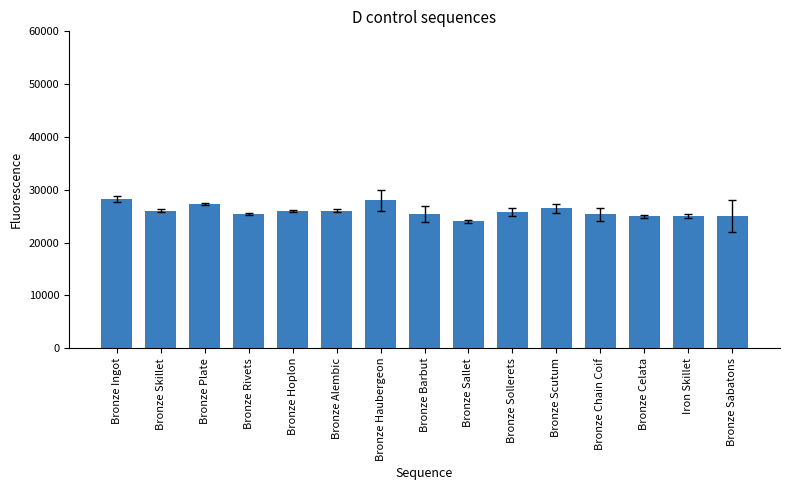

How many values are below 25767?

7